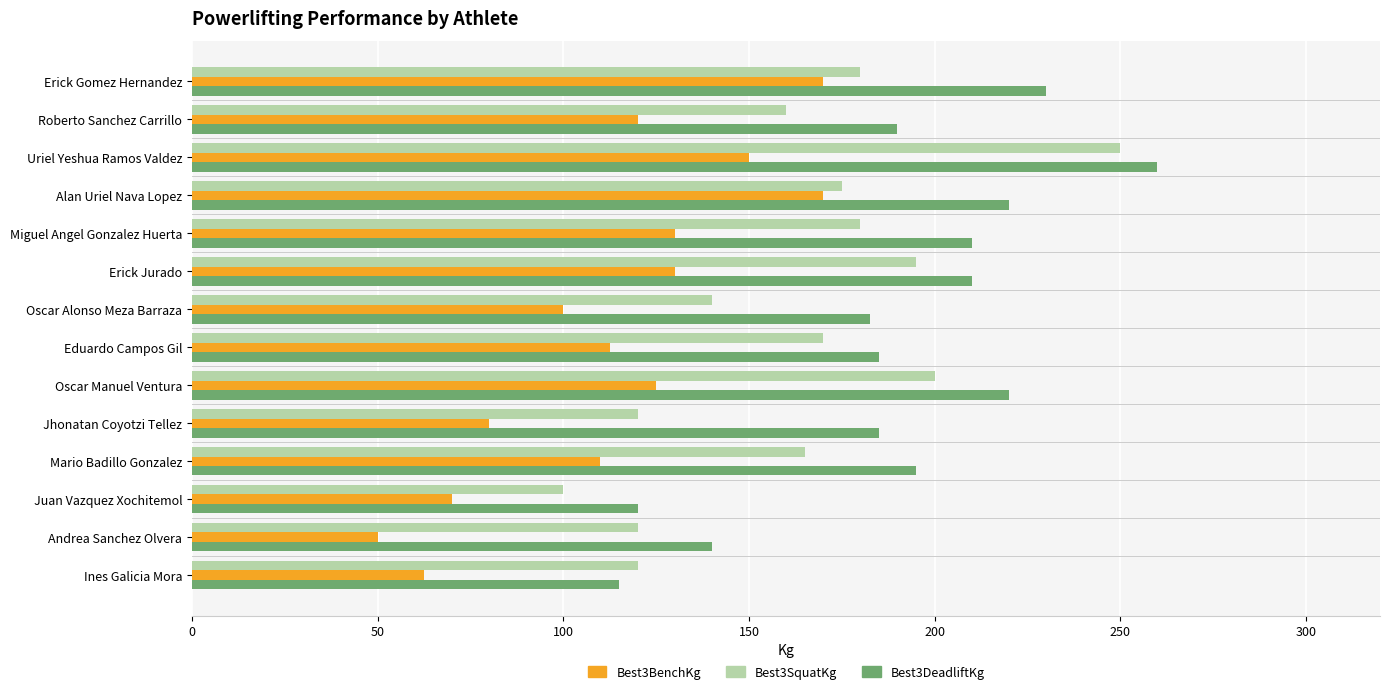

True or false: Best3BenchKg has a value of 150.0 at Uriel Yeshua Ramos Valdez.

True